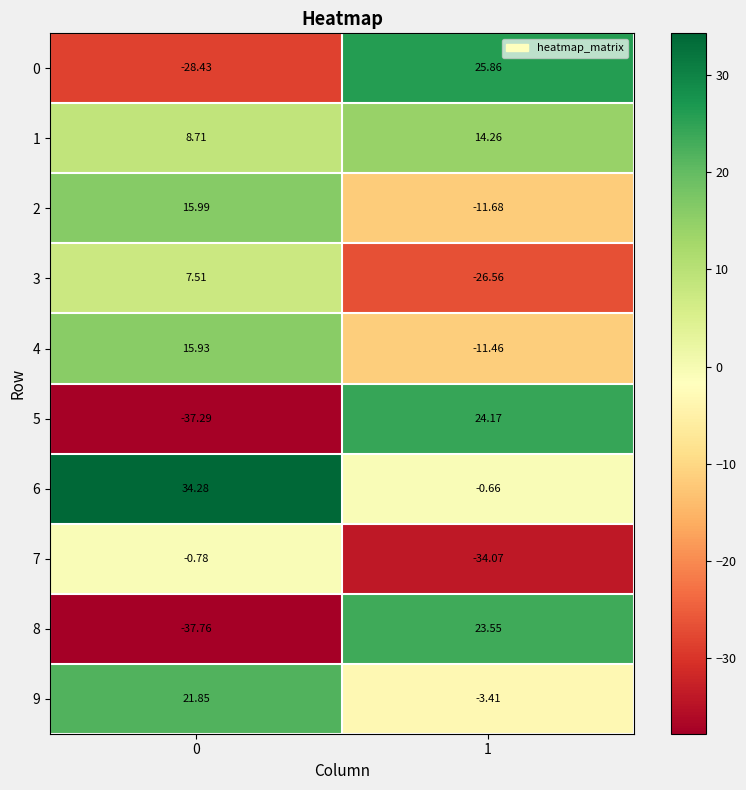

At 1, list the series in order from largest to smallest.

0, 5, 8, 1, 6, 9, 4, 2, 3, 7